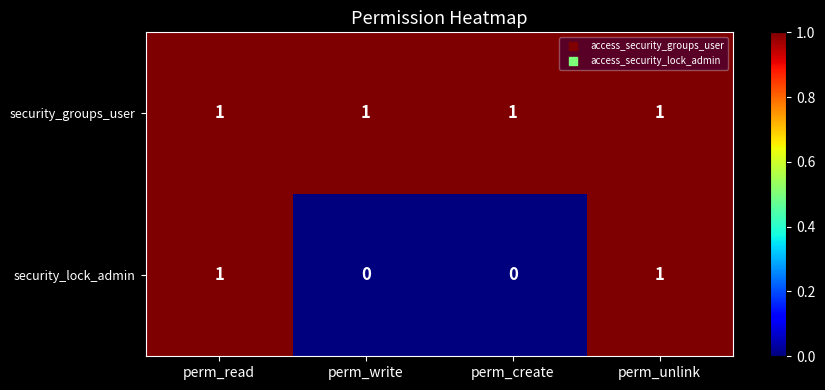

List the series in order of their overall mean, lowest first.

security_lock_admin, security_groups_user